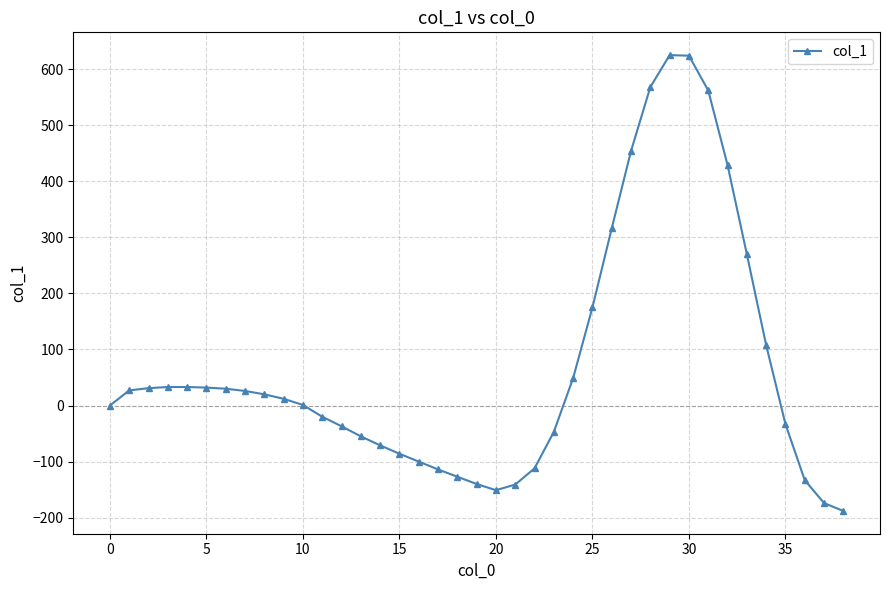

What is the greatest value displayed?

625